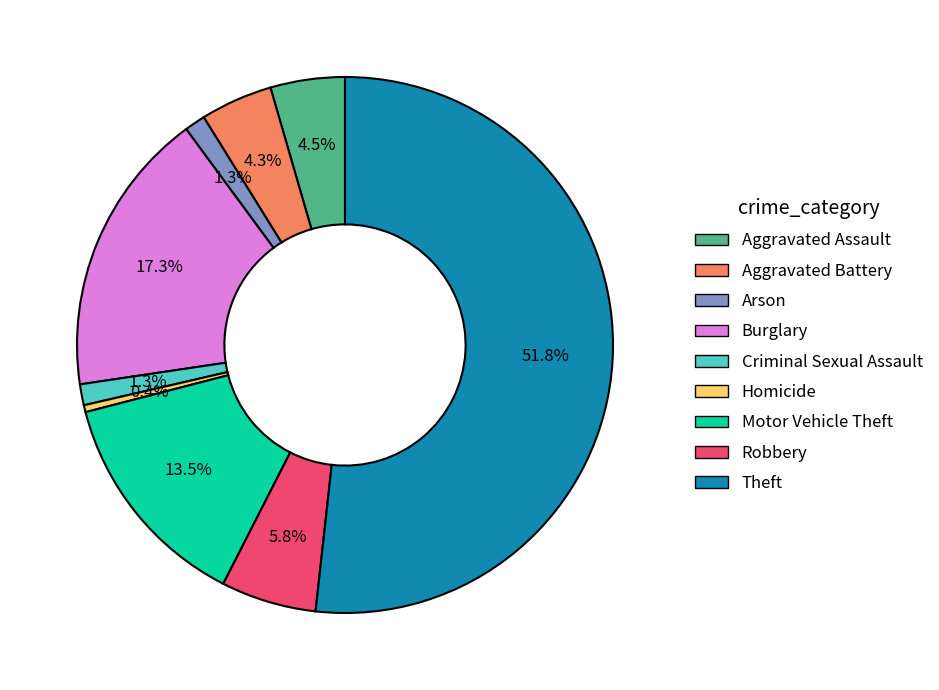

To the nearest percent, what is the difference between the largest and smallest slice percentages?

51%